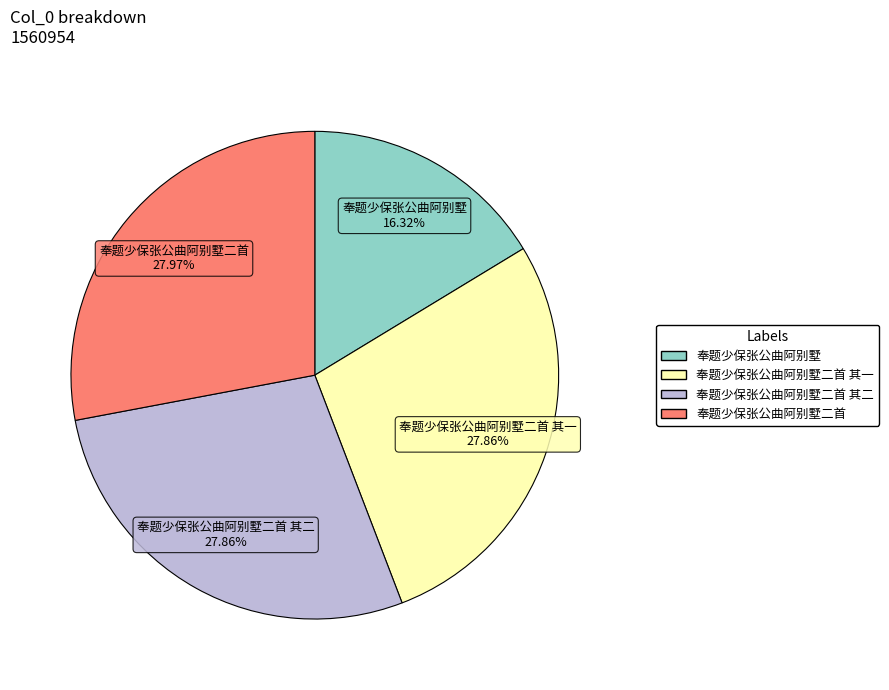

Does any single category account for the majority?

No